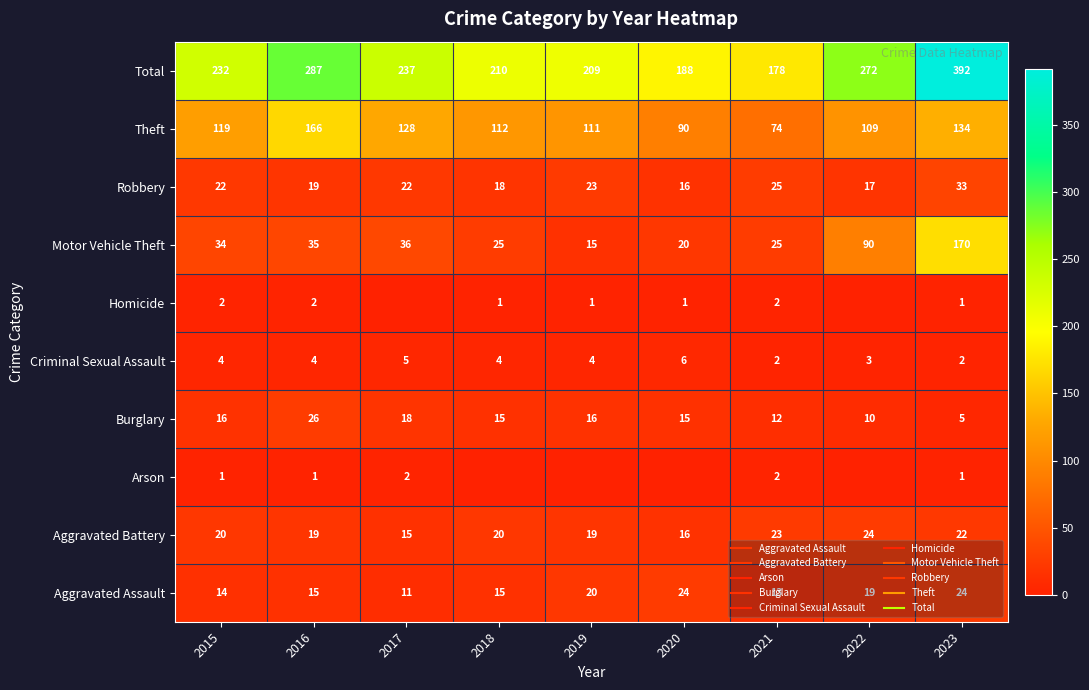

How many series are shown in this chart?

10